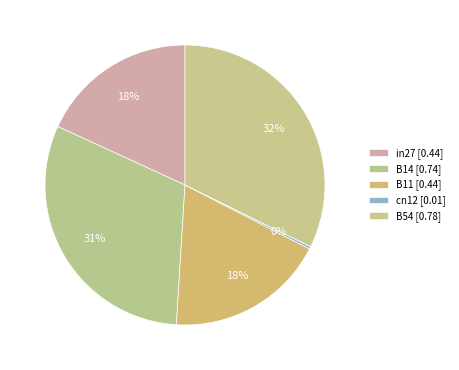

To the nearest percent, what percentage of the pie is B11?

18%